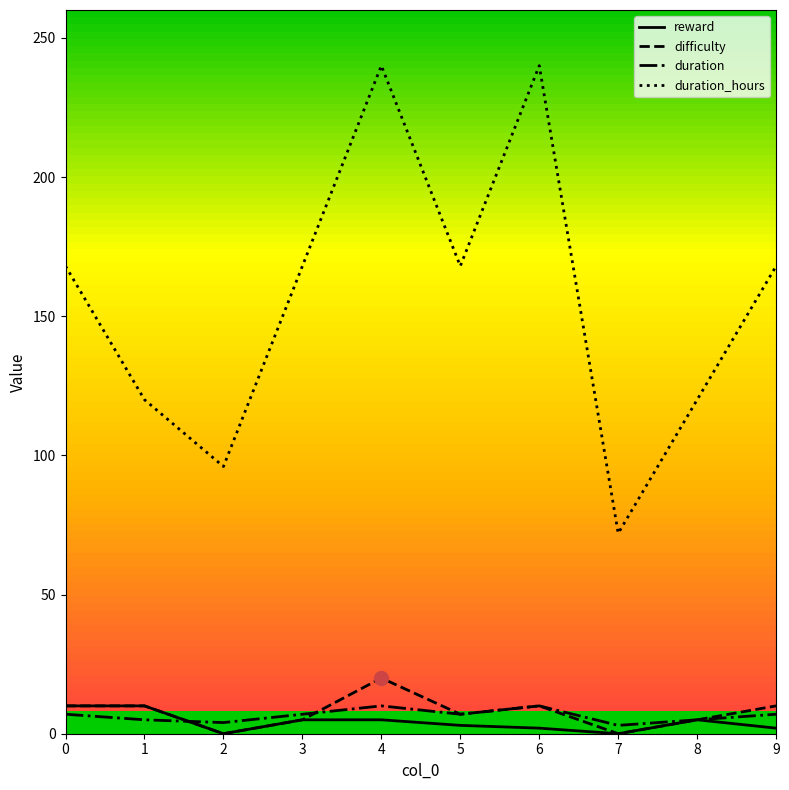

What is the maximum value shown in the chart?

240